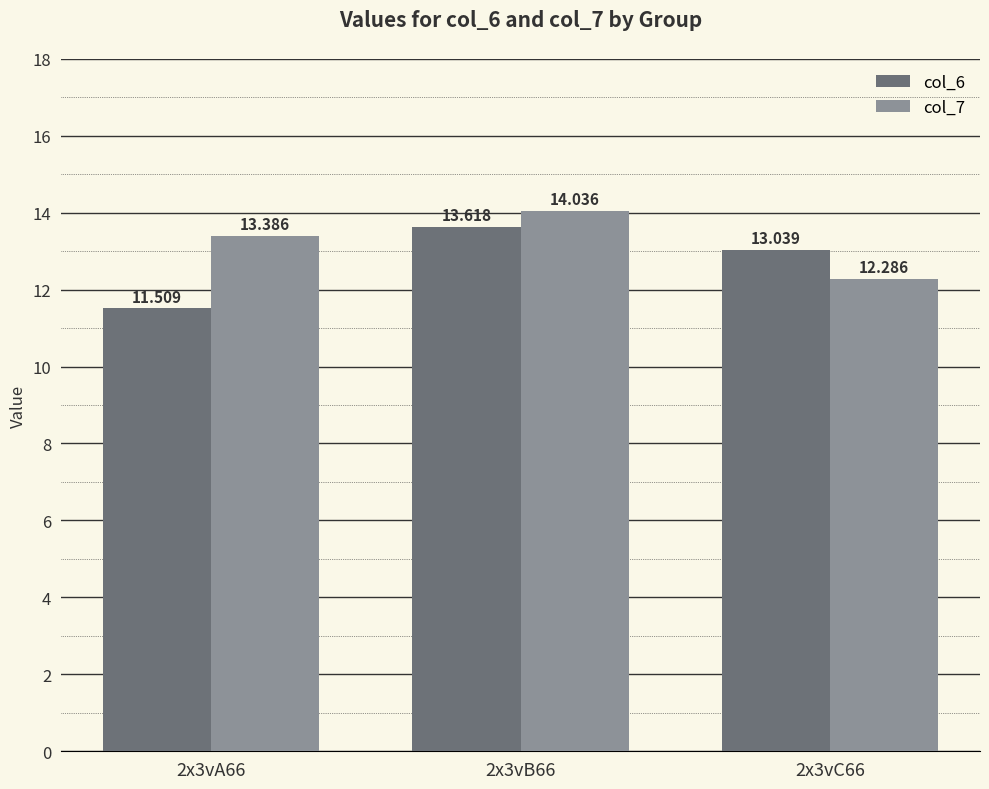

Is it true that col_7 equals 18.2 at 2x3vA66?

False